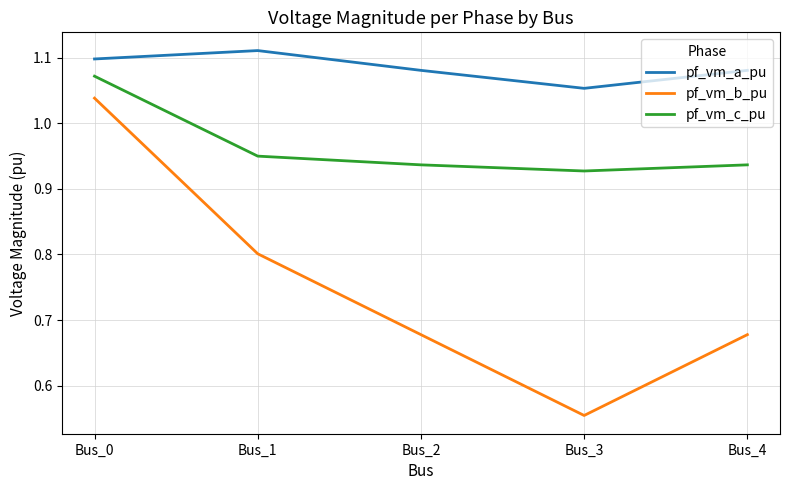

What is the difference between the maximum and second lowest values in the pf_vm_c_pu series?

0.1